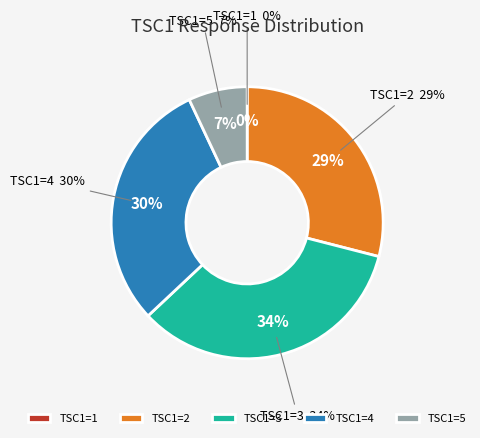

Is there any slice that represents more than half of the pie?

No